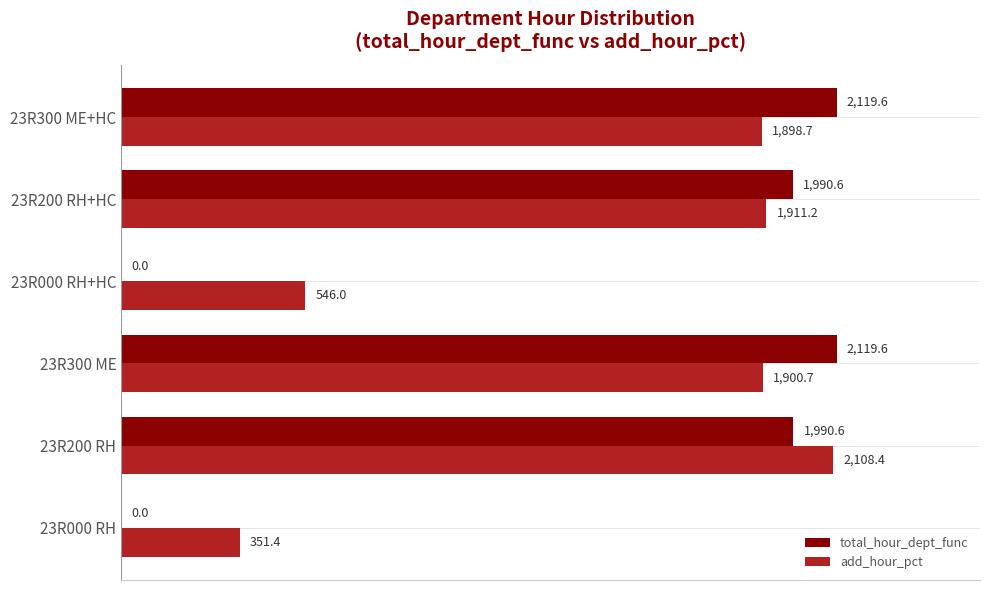

What is the average value of the add_hour_pct series?

1452.7